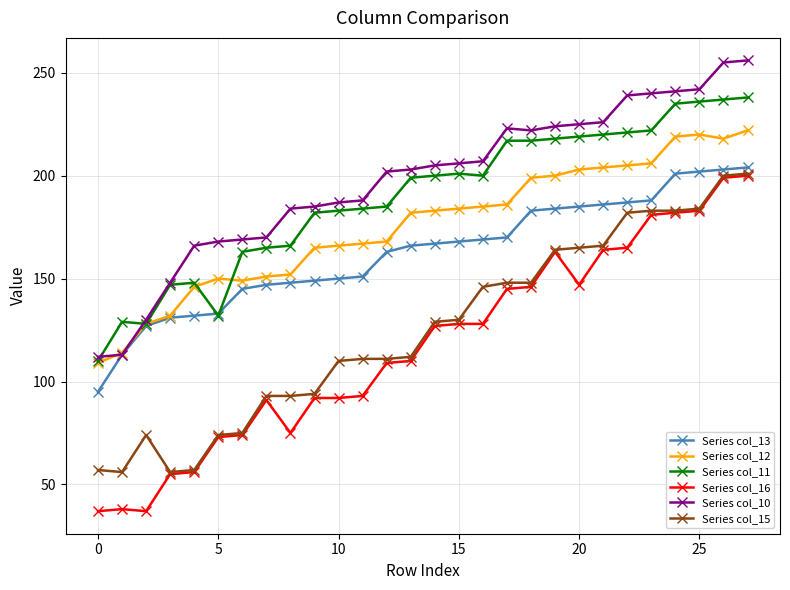

How many data points does each series have?

28